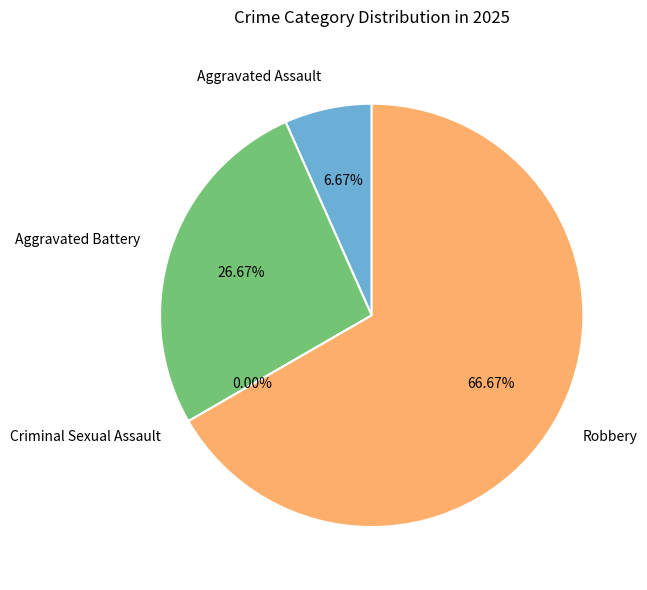

Between Robbery and Criminal Sexual Assault, which is larger?

Robbery